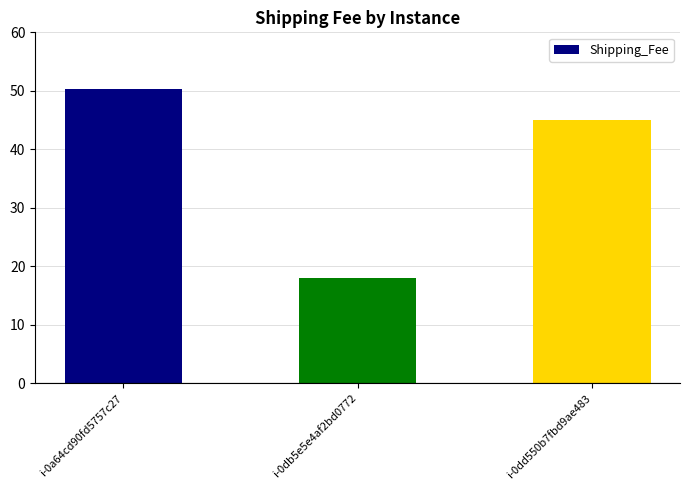

What is the sum of the values at i-0dd550b7fbd9ae483 and i-0db5e5e4af2bd0772?

63.0